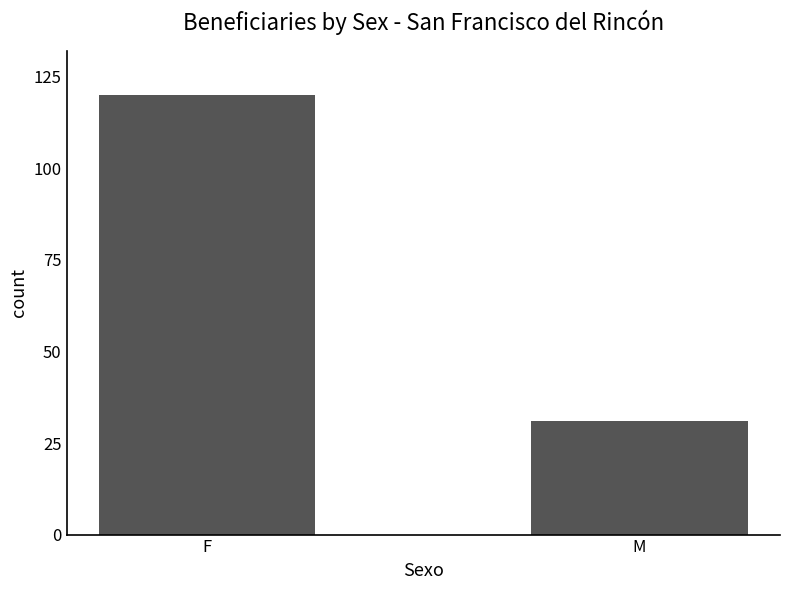

What is the ratio of the value at M to the value at F?

0.3